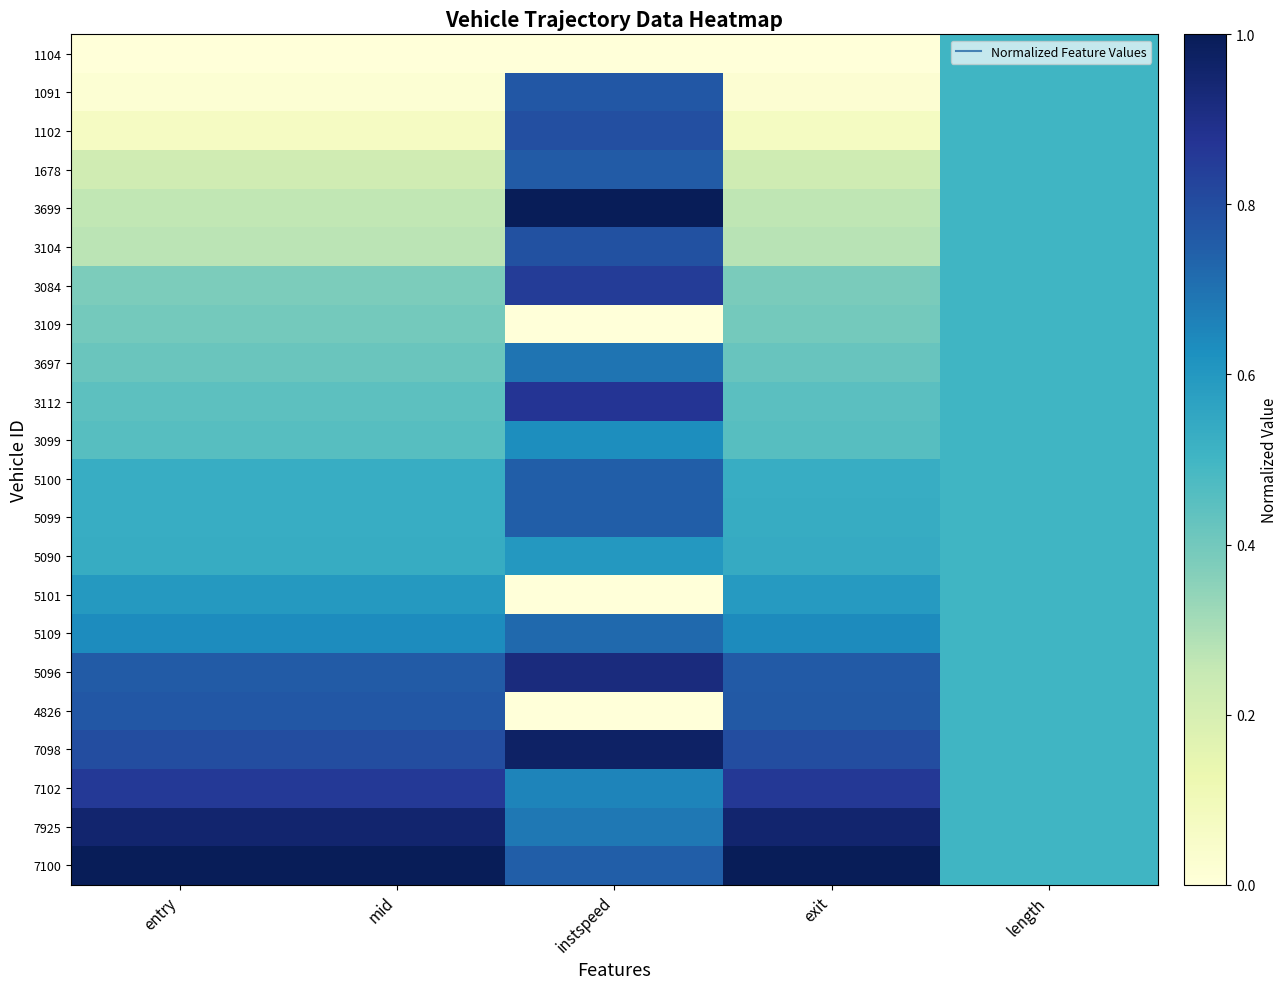

What is the difference between the highest and lowest values at exit?

1.0